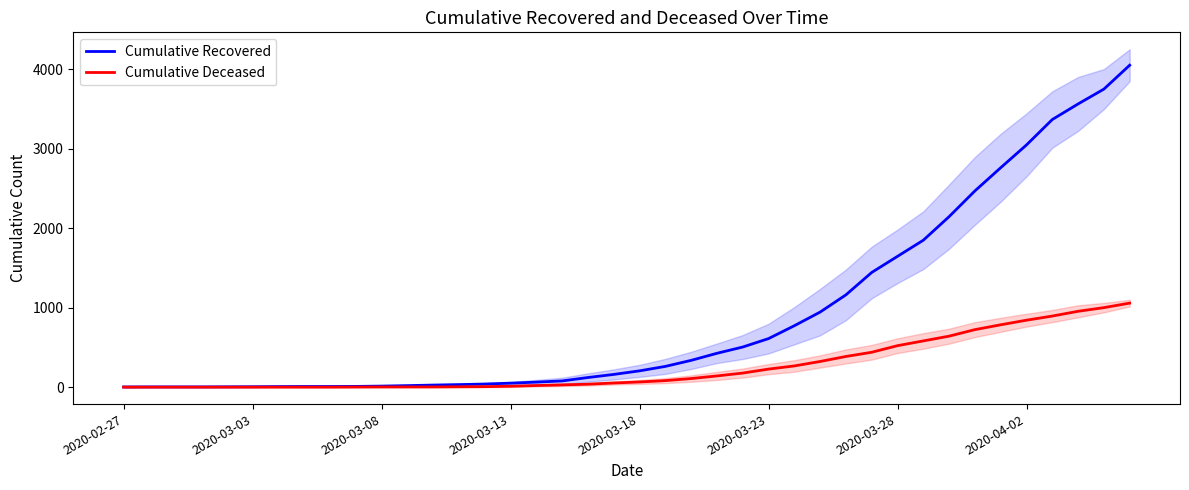

How many lines are shown in the chart?

2